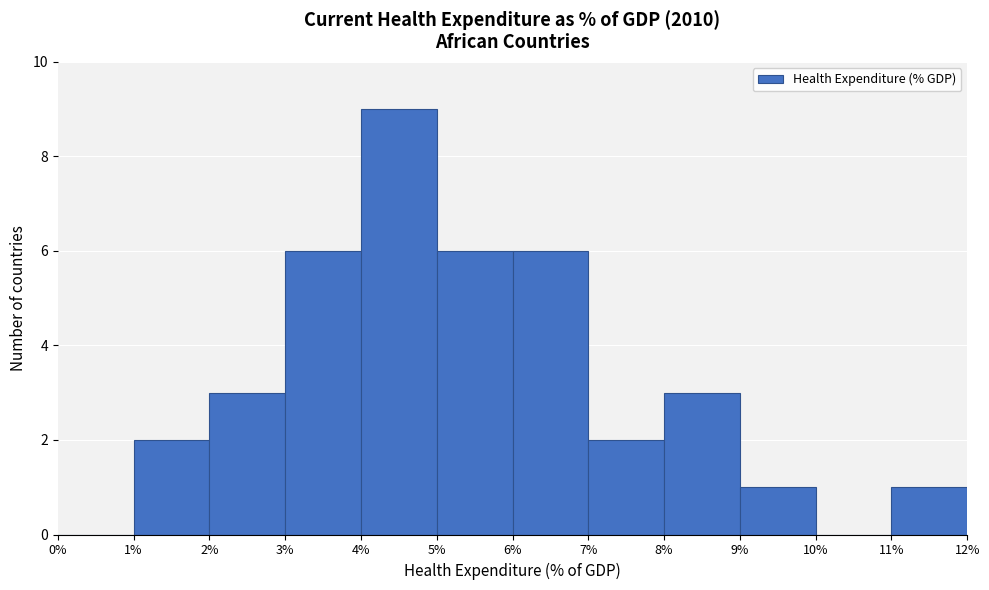

Reading left to right, transcribe this chart: for each bar, give the range it covers on the x-axis and its height. The values are not printed on the chart, so give them approximately, as read against the axis.

0% to 1%: 0
1% to 2%: 2
2% to 3%: 3
3% to 4%: 6
4% to 5%: 9
5% to 6%: 6
6% to 7%: 6
7% to 8%: 2
8% to 9%: 3
9% to 10%: 1
10% to 11%: 0
11% to 12%: 1